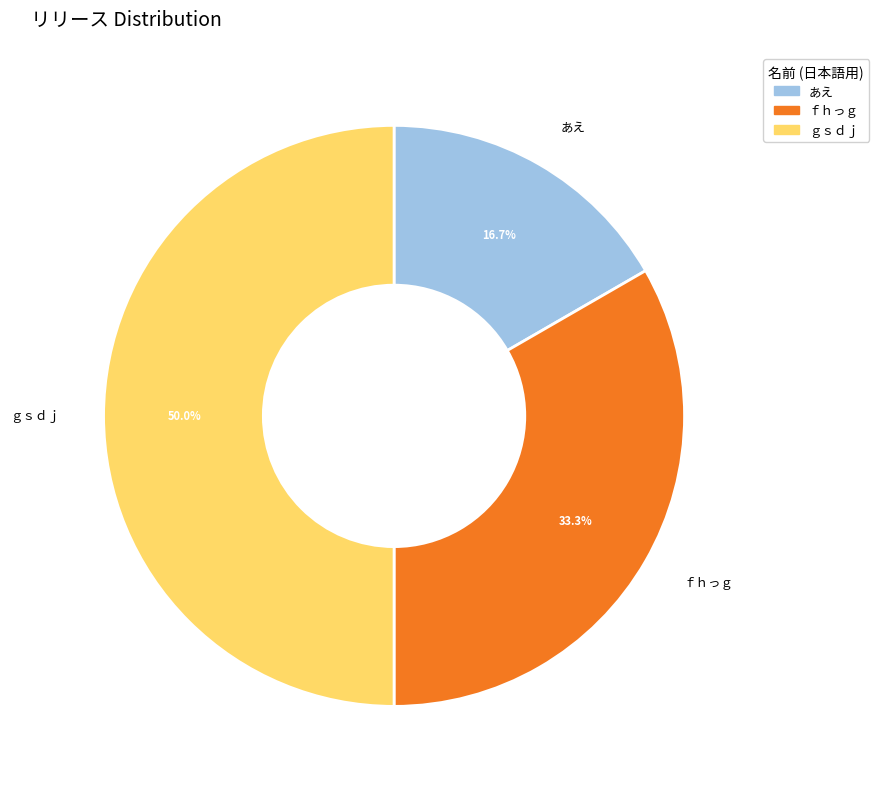

How much of the chart is everything except ｇｓｄｊ?

50.0%